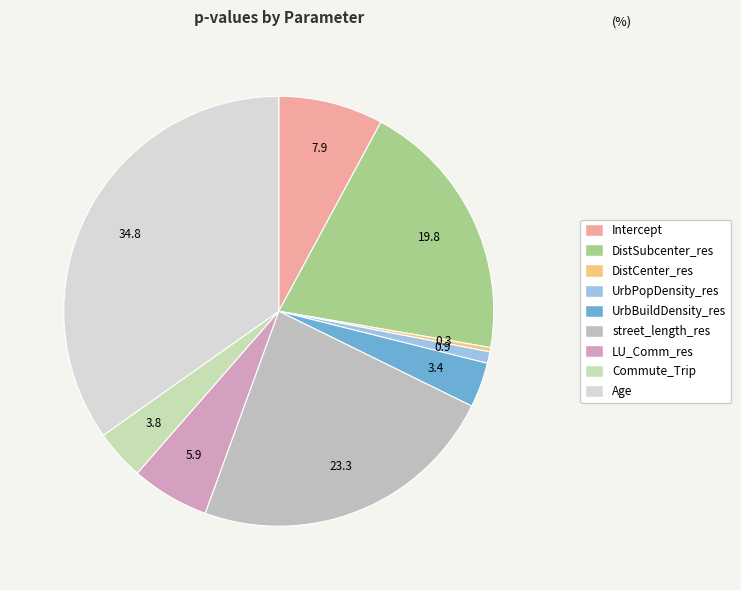

The Intercept slice represents 8% of the pie. True or false?

True